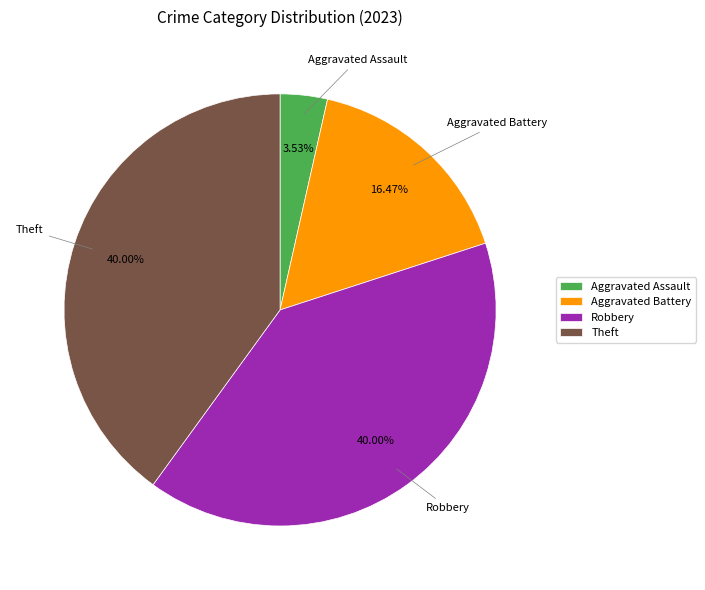

How many slices are in this pie chart?

4